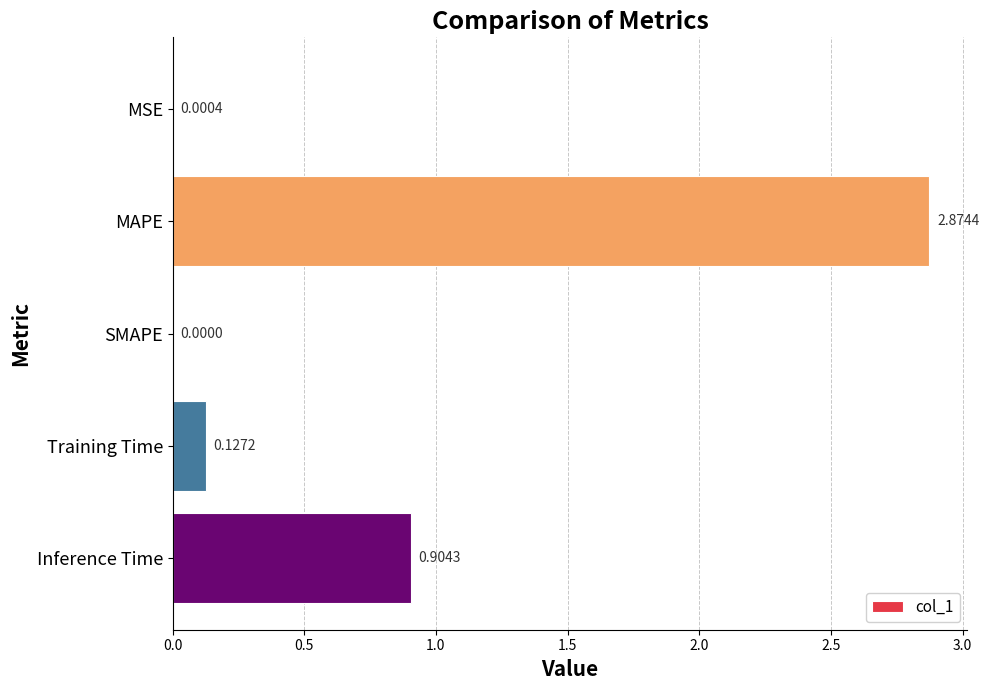

What is the change in value from Training Time to Inference Time?

+0.8